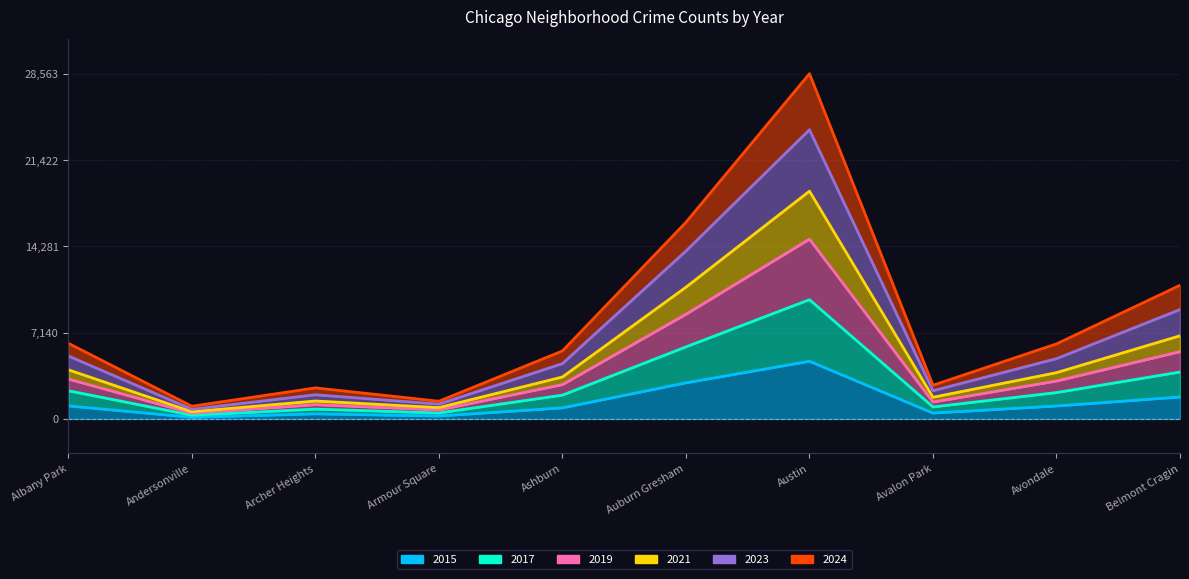

What is the difference between the maximum and second lowest values in the 2015 series?

4530